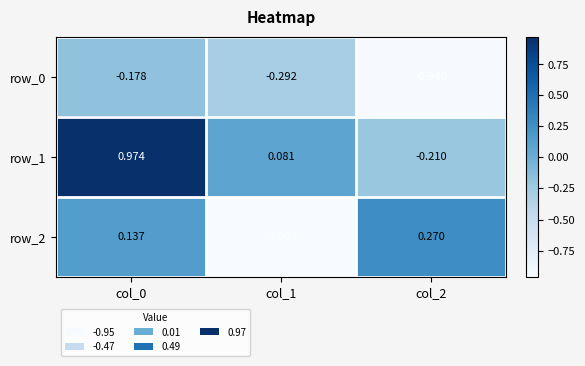

Which series has the largest total across all categories?

row_1